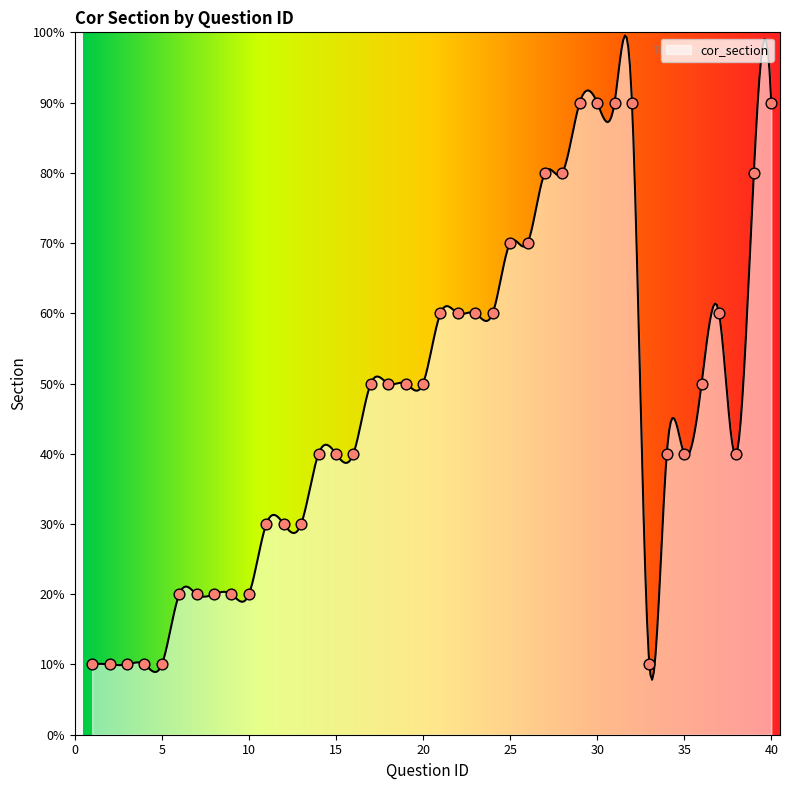

Which has a higher value, 7 or 8?

7